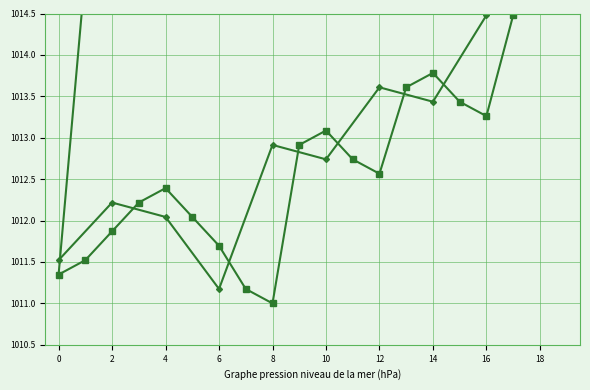

What is the difference between the maximum and minimum values?

4.0